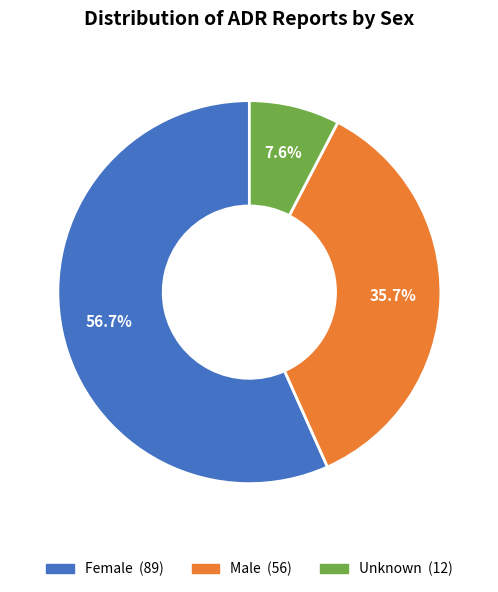

Is it true that Unknown is 8% of the pie?

True